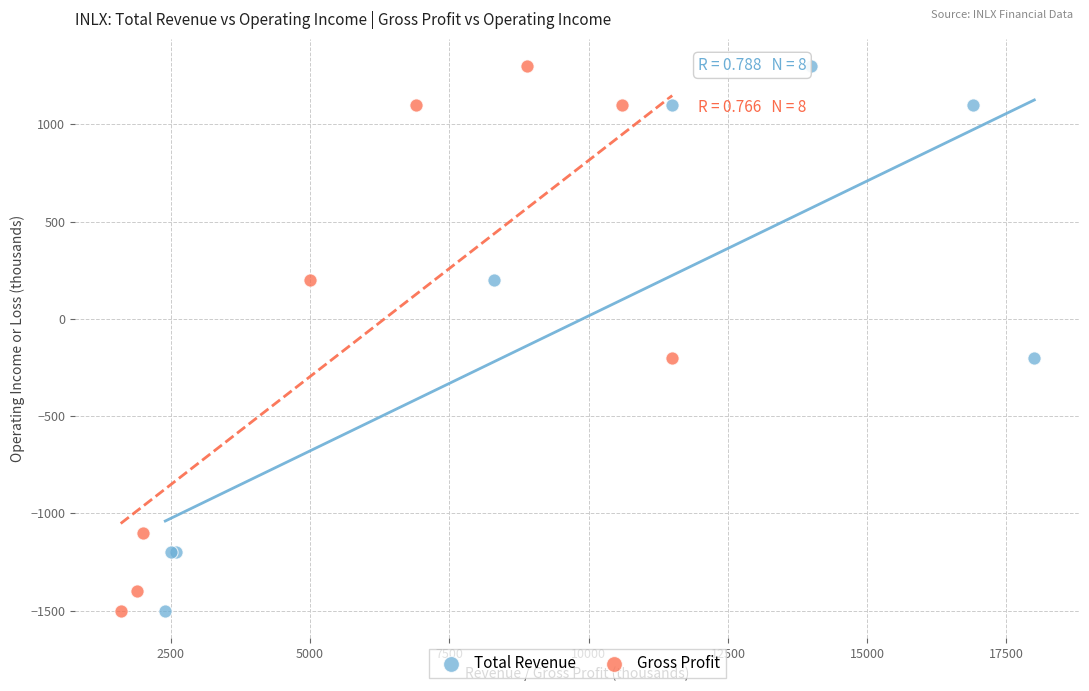

What are all the series names shown in the legend?

Total Revenue, Gross Profit